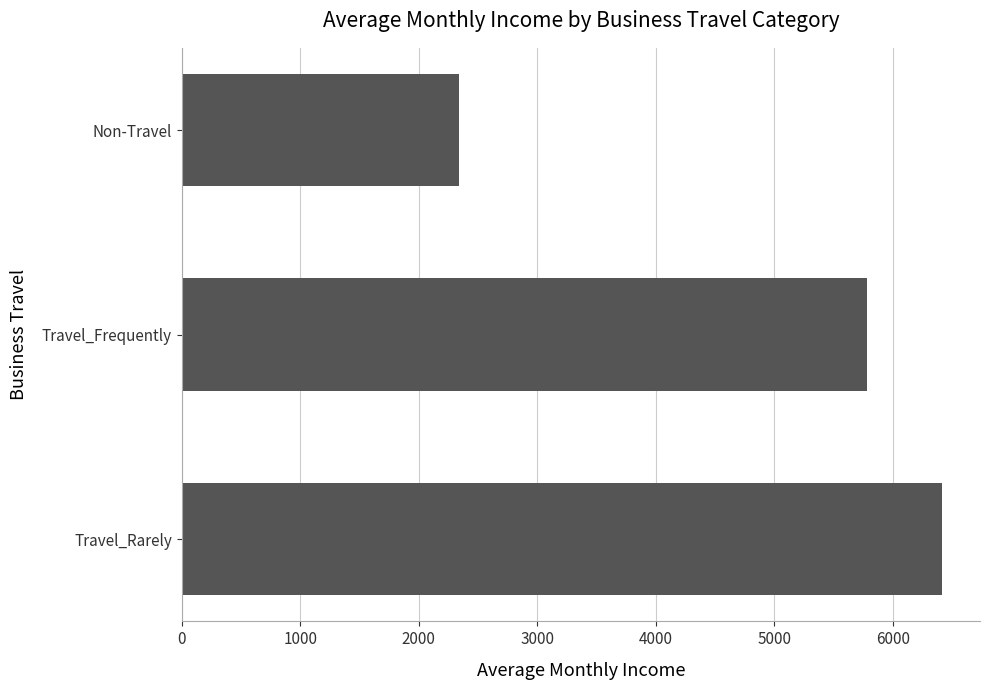

What is the smallest value displayed?

2337